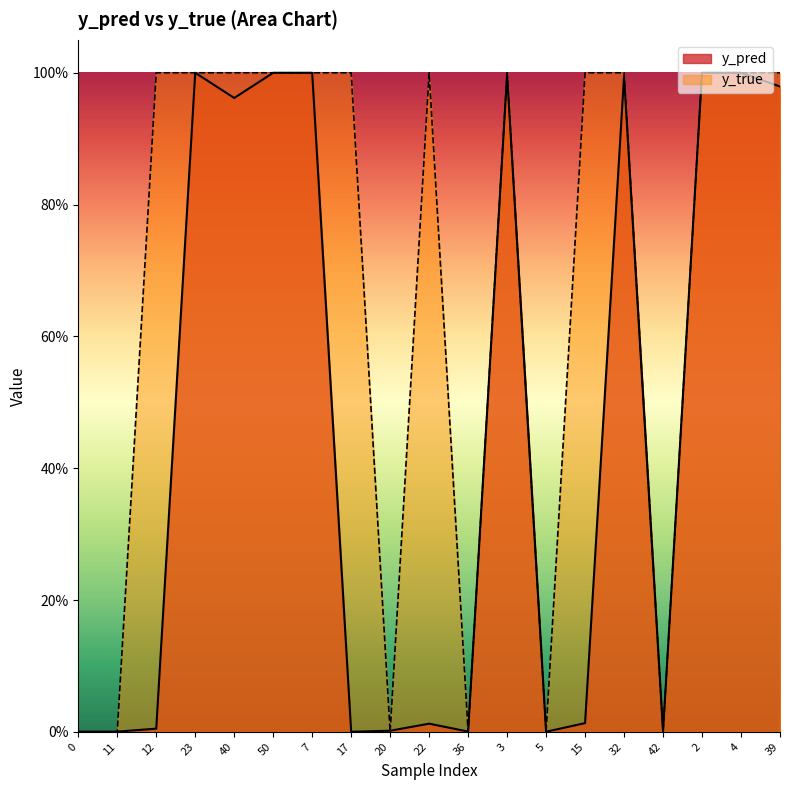

Is it true that y_true equals 1.5 at 40?

False